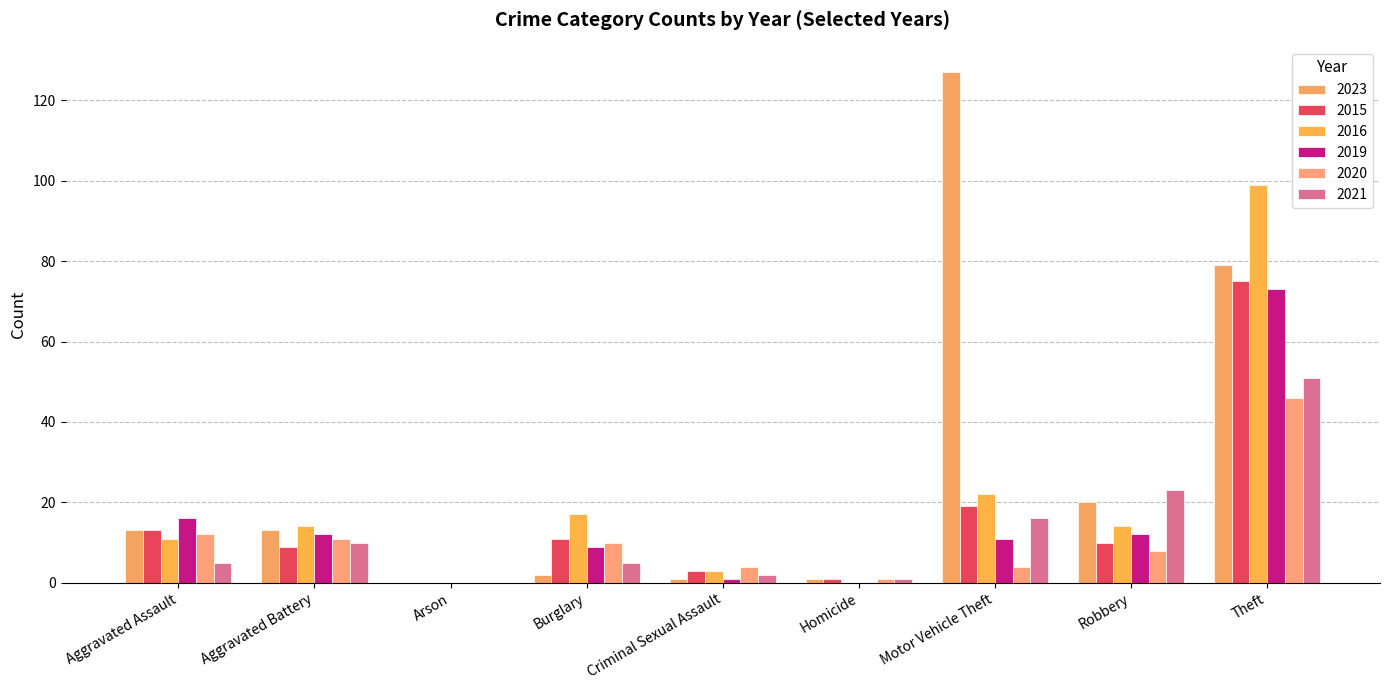

Which series has the largest total across all categories?

2023